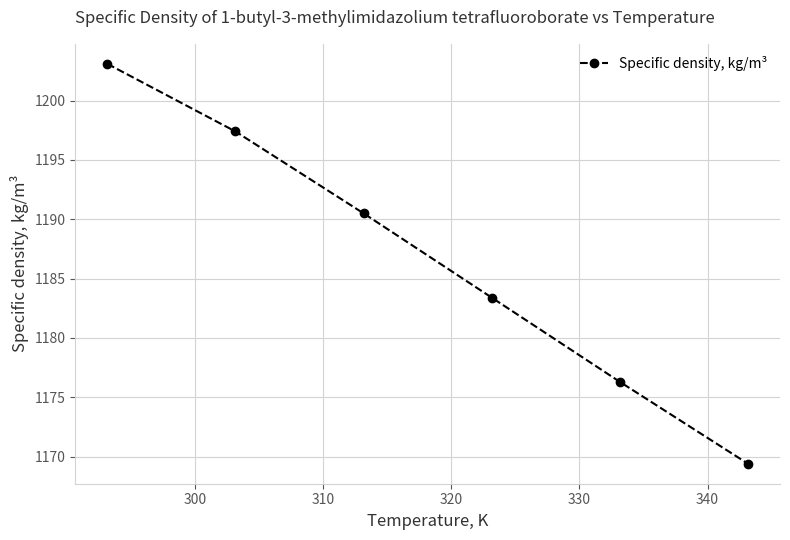

What is the maximum value shown in the chart?

1203.1